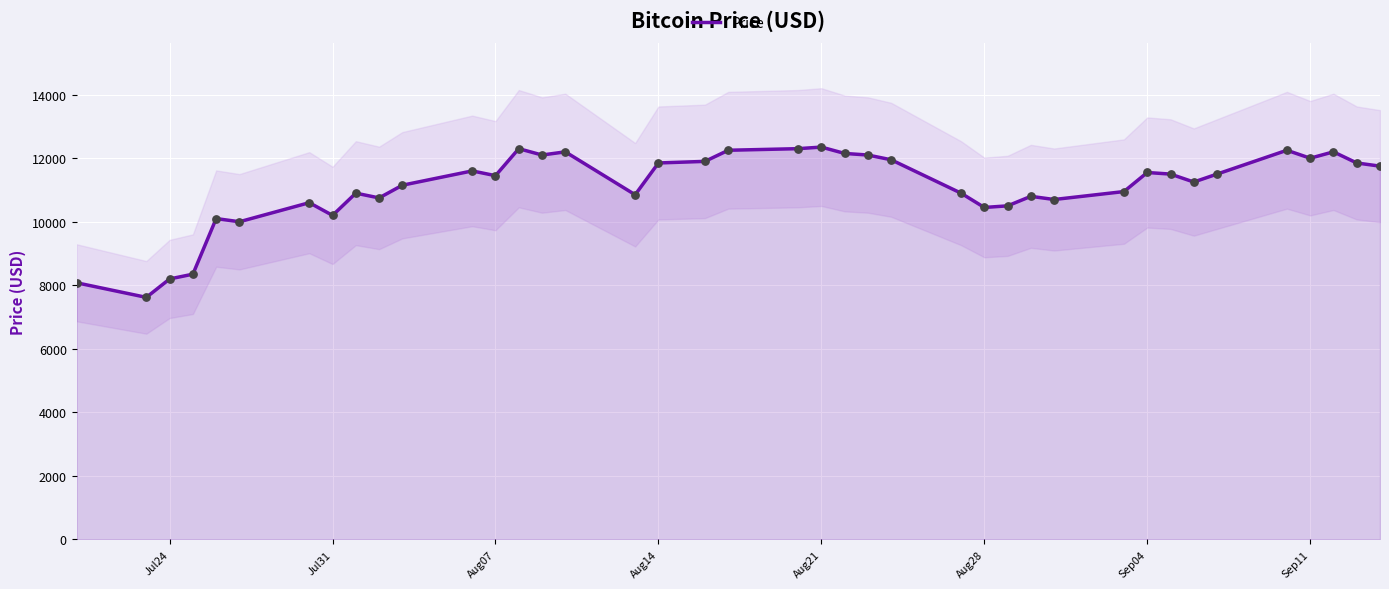

What is the minimum value for Price?

7620